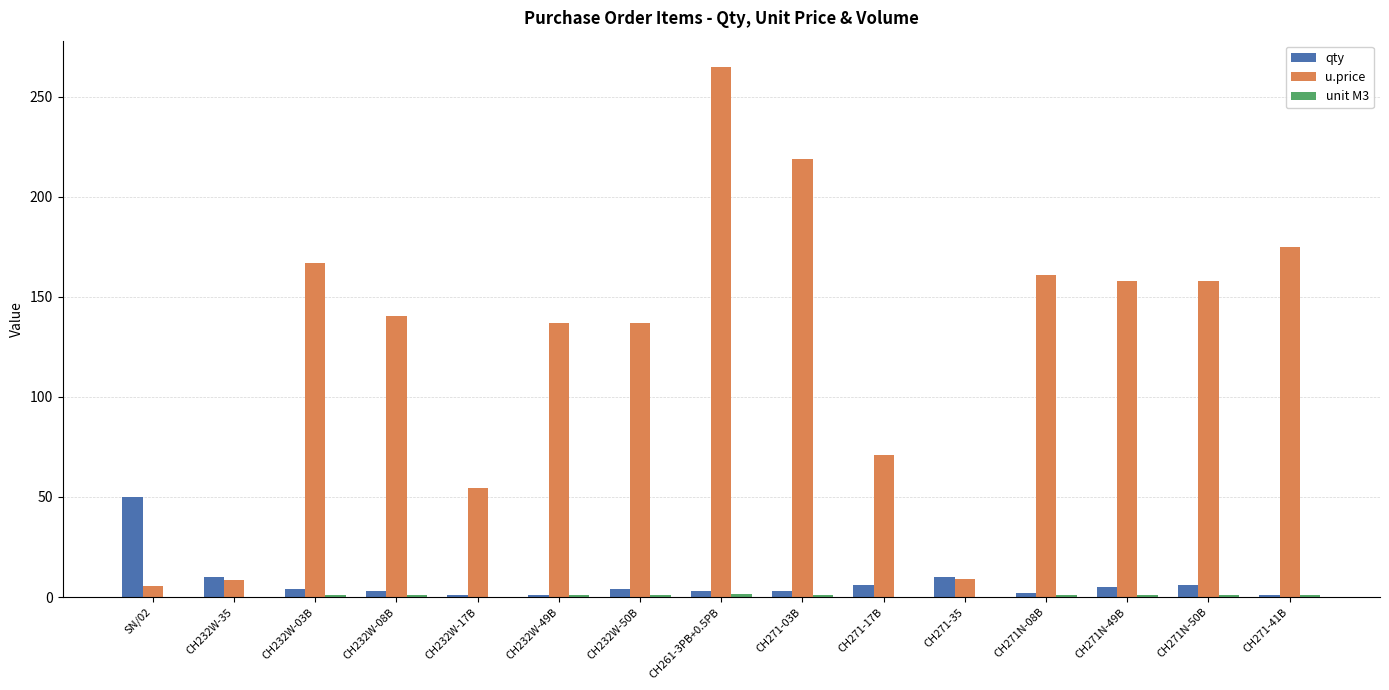

The u.price series shows 231.5 at CH232W-50B. True or false?

False